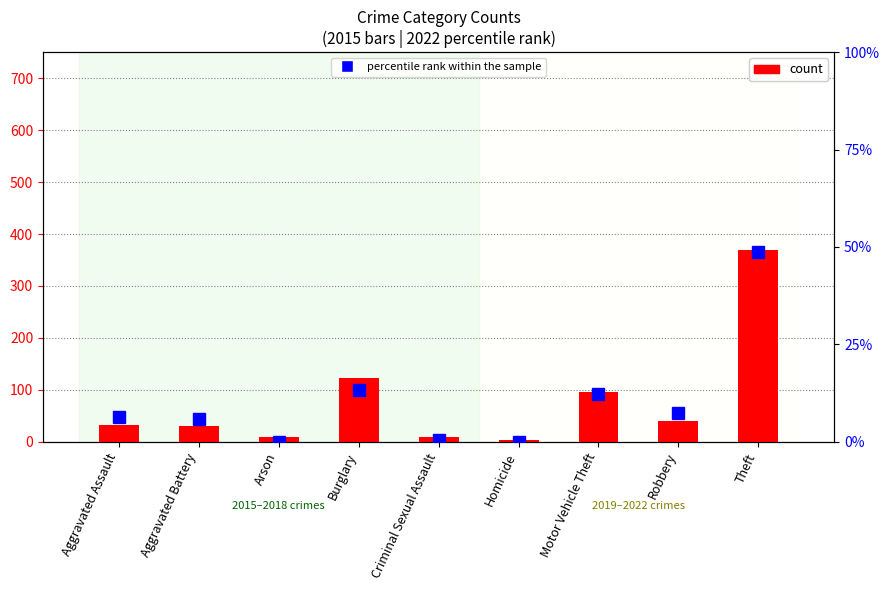

Reading left to right, transcribe all the data shown in this chart.

count: Aggravated Assault=32.0	Aggravated Battery=31.0	Arson=9.0	Burglary=123.0	Criminal Sexual Assault=9.0	Homicide=3.0	Motor Vehicle Theft=96.0	Robbery=41.0	Theft=369.0
percentile rank within the sample: Aggravated Assault=6.5	Aggravated Battery=6.0	Arson=0.0	Burglary=13.3	Criminal Sexual Assault=0.5	Homicide=0.0	Motor Vehicle Theft=12.2	Robbery=7.3	Theft=48.8